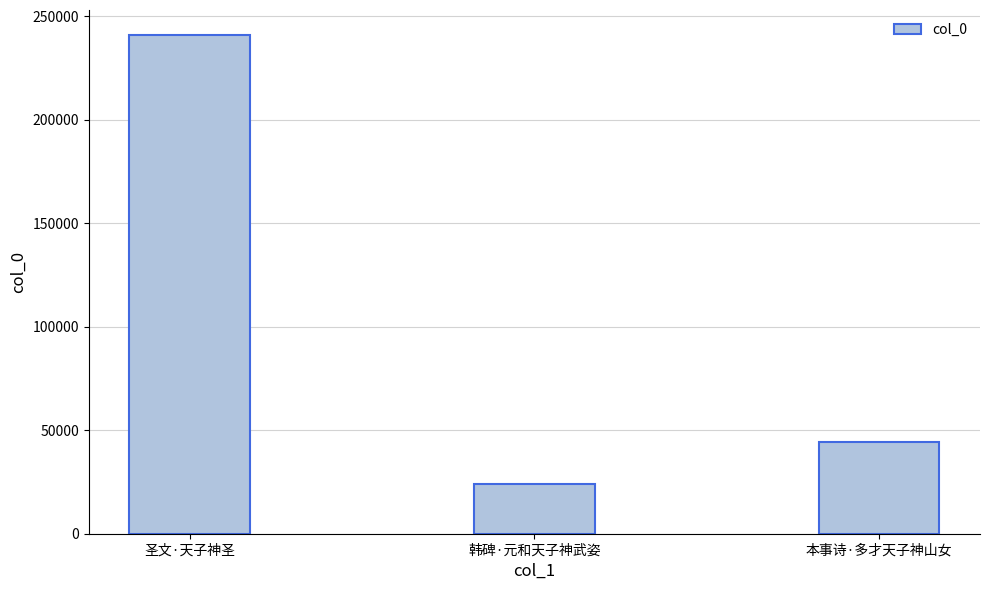

At which label does the data first exceed 44363?

圣文·天子神圣